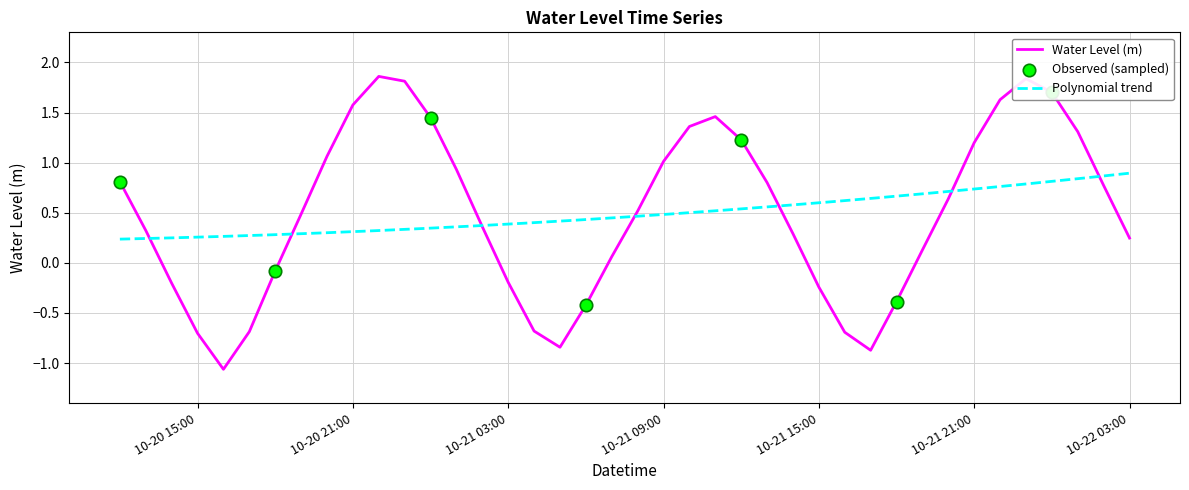

What is the change in value from 2024-10-21 10:00:00 to 2024-10-21 12:00:00?

-0.1